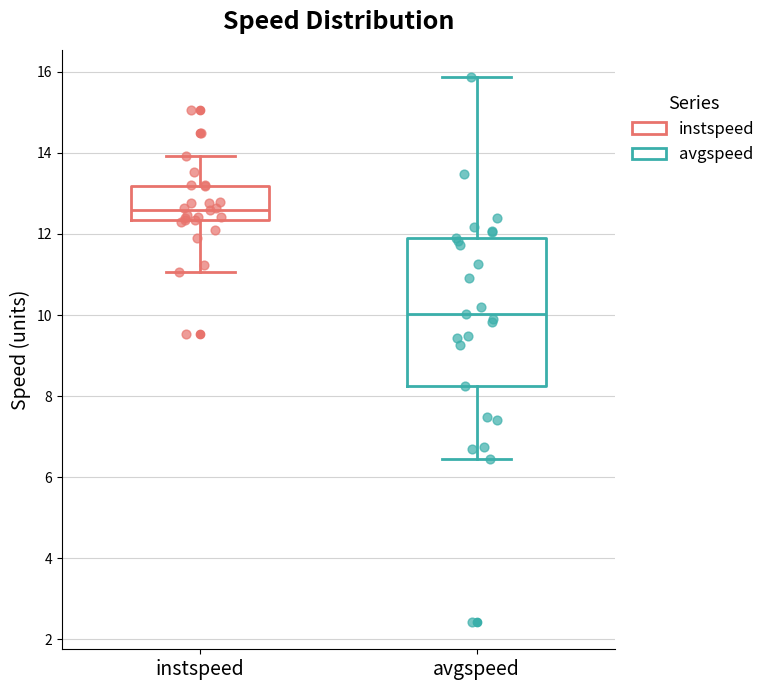

Comparing the boxes themselves (not the whiskers), which one is the tallest?

avgspeed